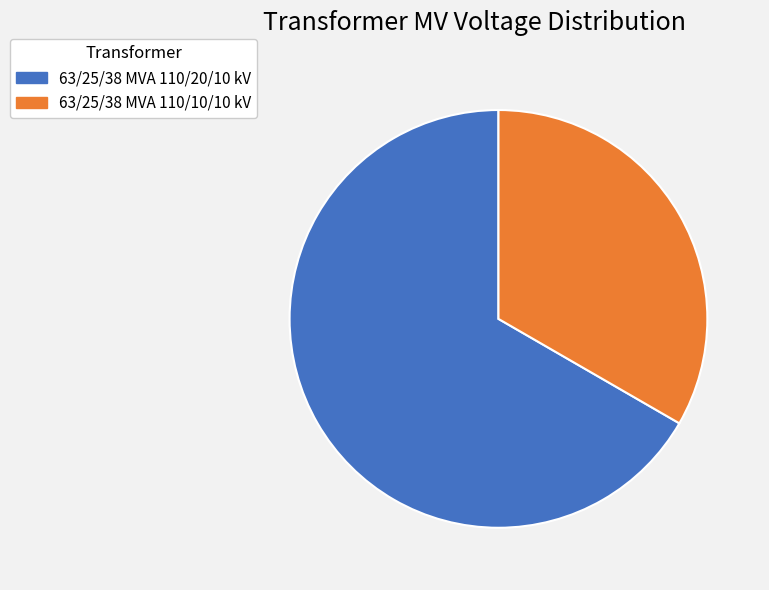

Combined, do 63/25/38 MVA 110/10/10 kV and 63/25/38 MVA 110/20/10 kV account for over 50%?

Yes